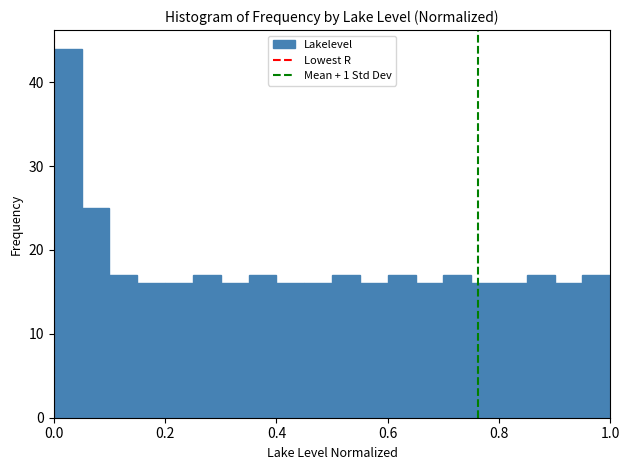

Read against the x-axis, roughly where is the centre of the tallest bar?

0.02